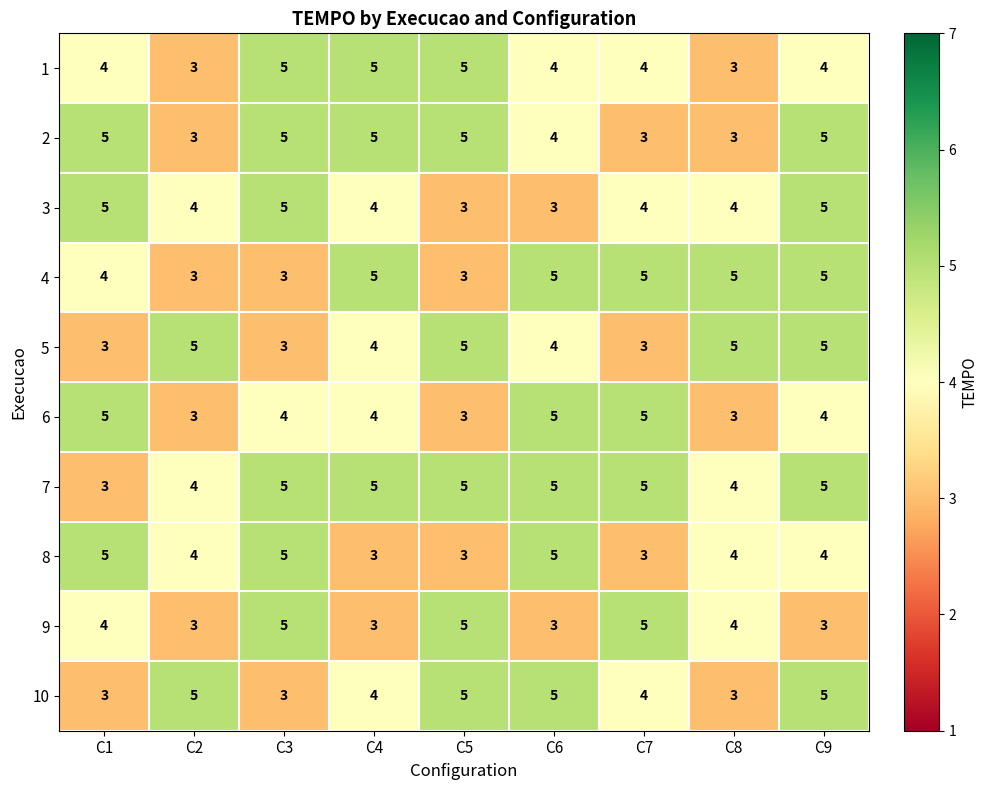

How many 4 values are between 3 and 5?

9